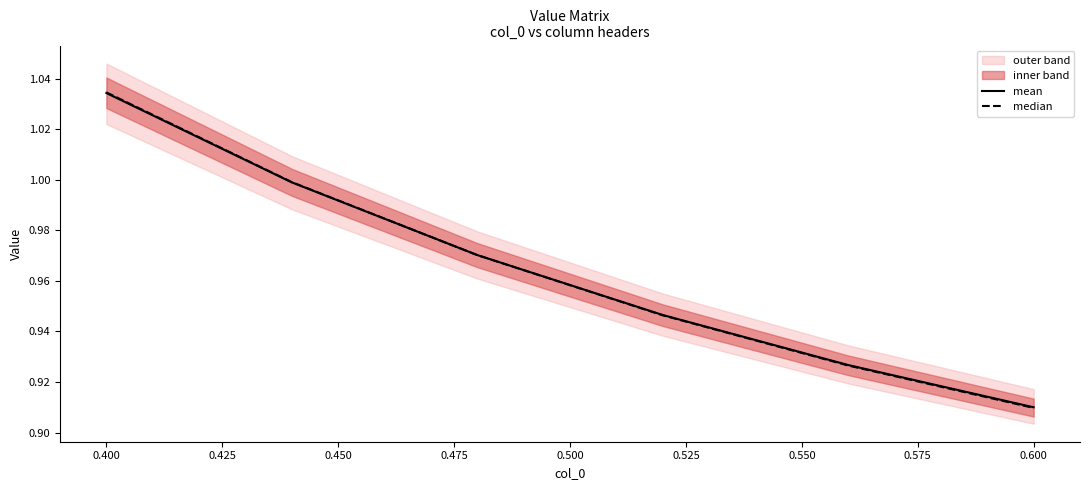

True or false: median and mean intersect in this chart.

True